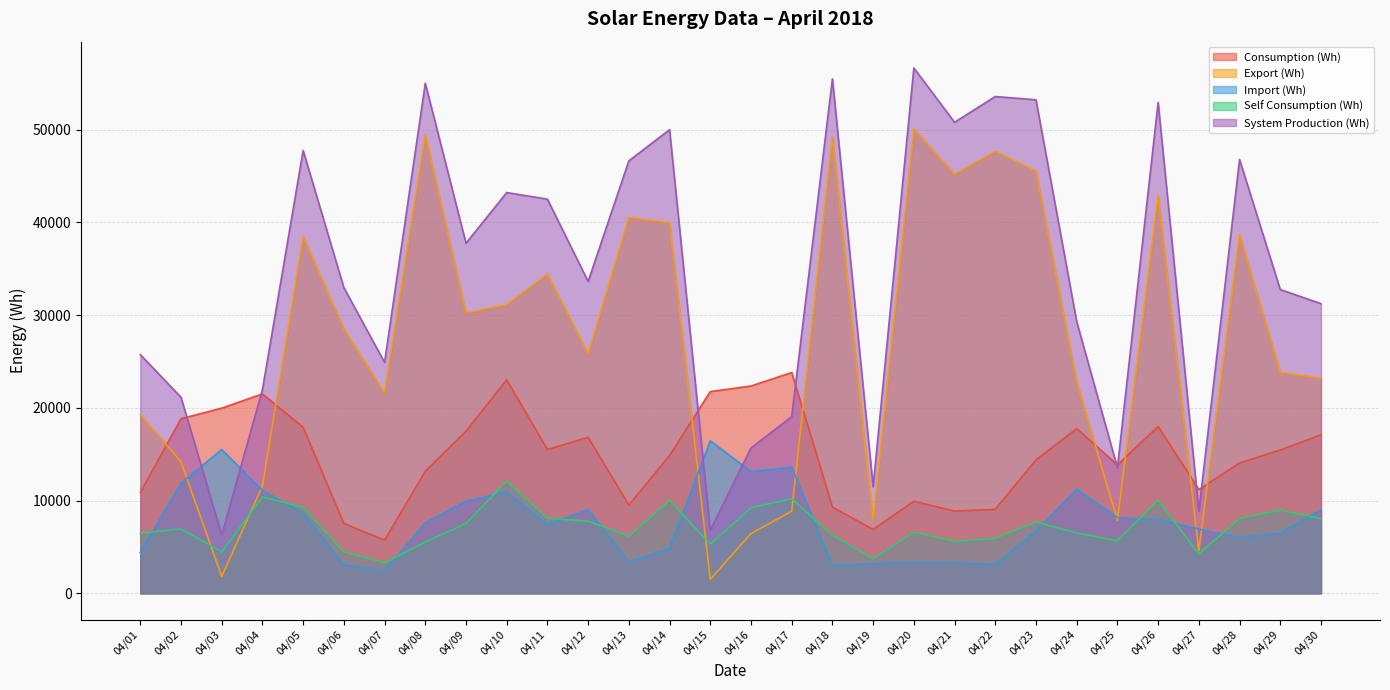

The Consumption (Wh) series shows 23803 at 04/17. True or false?

True